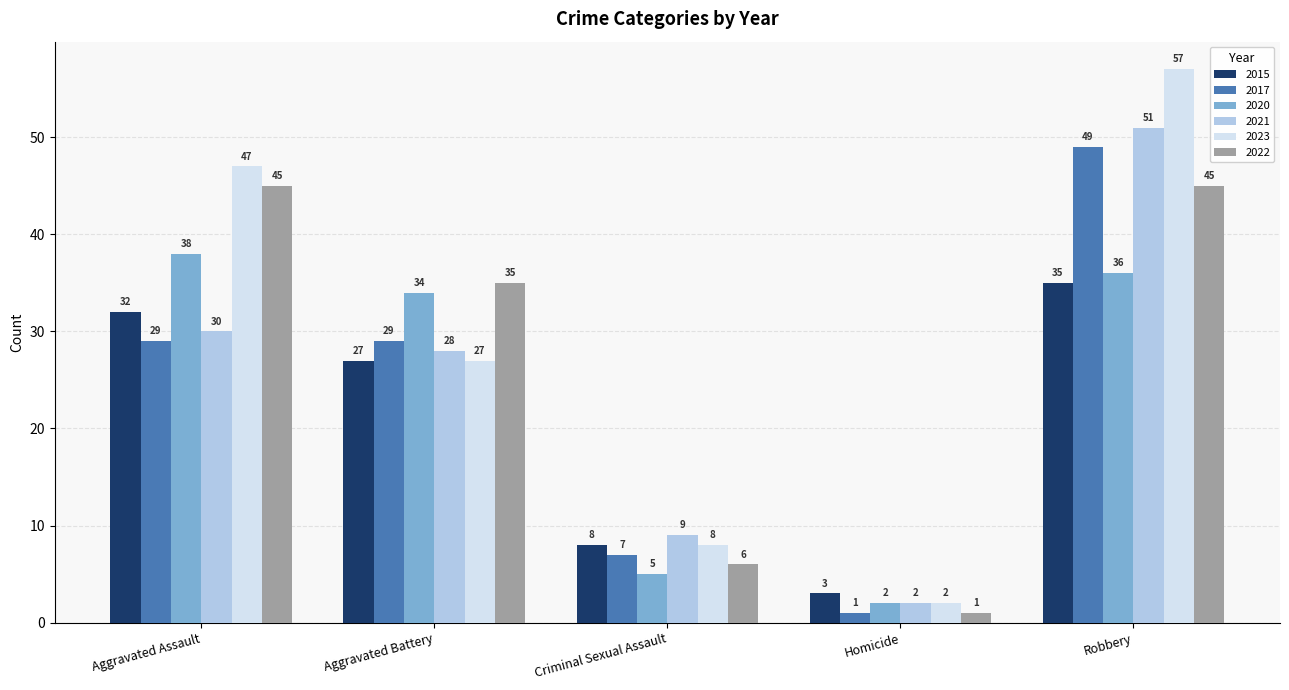

The value of 2022 at Aggravated Assault is 45. True or false?

True